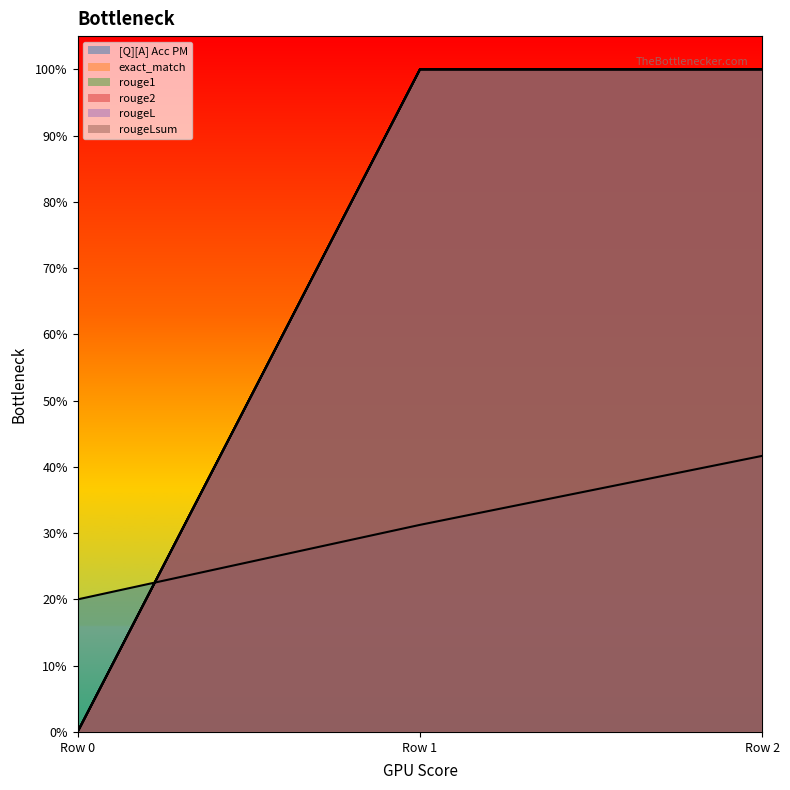

Does the chart display data point markers on the line(s)?

No